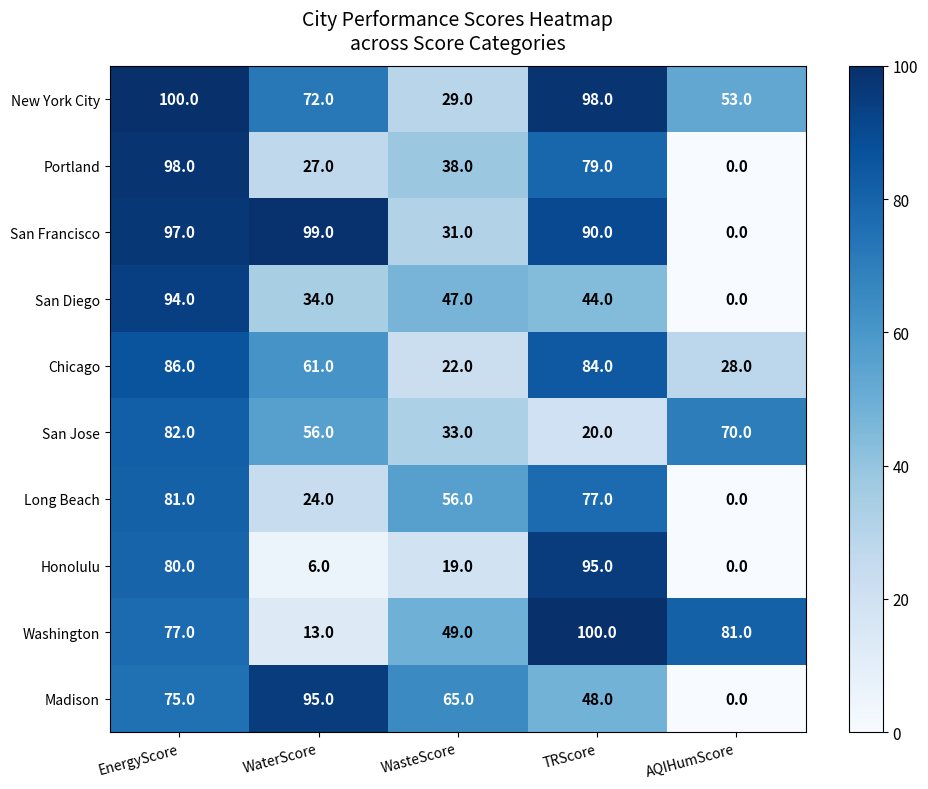

Rank the series at WaterScore from highest to lowest value.

San Francisco, Madison, New York City, Chicago, San Jose, San Diego, Portland, Long Beach, Washington, Honolulu